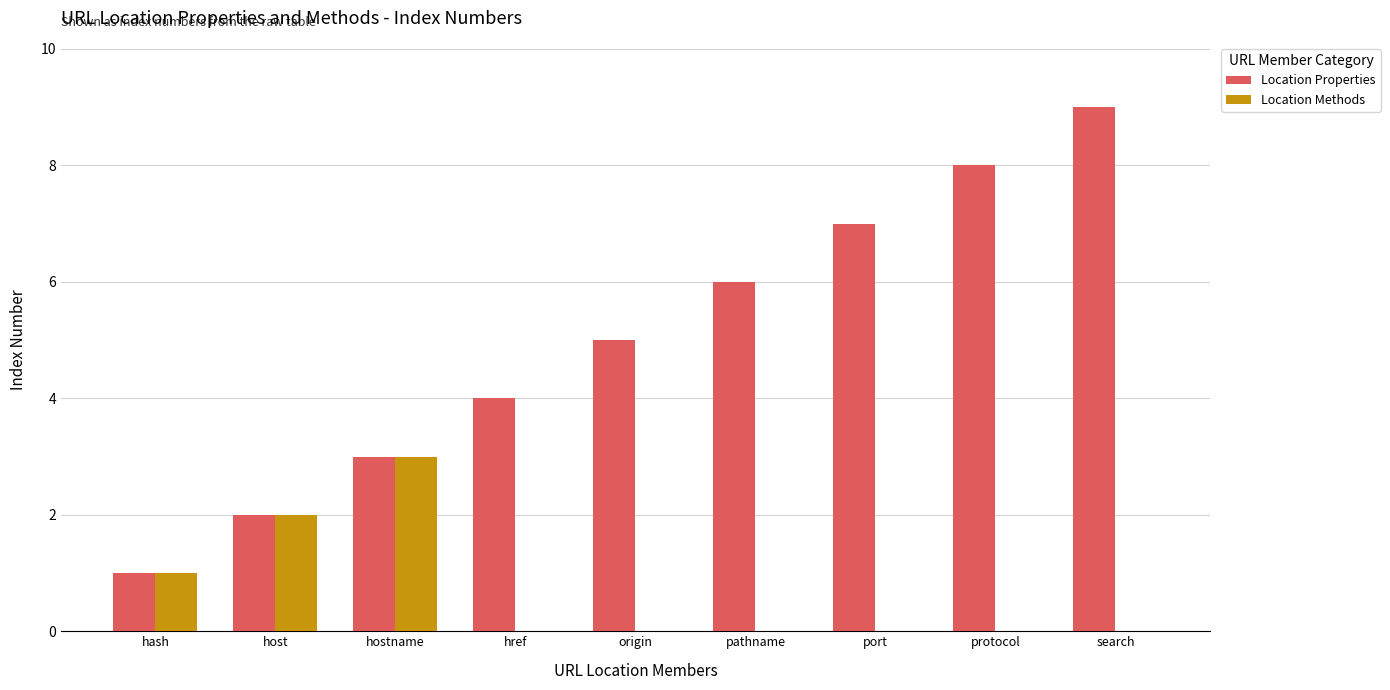

What value does the Location Properties series have at href?

4